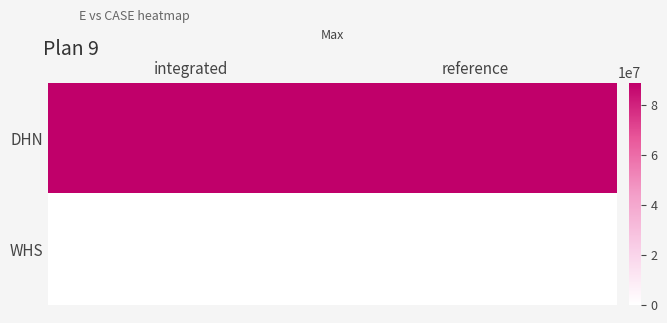

At which category is the sum across all series the highest?

reference